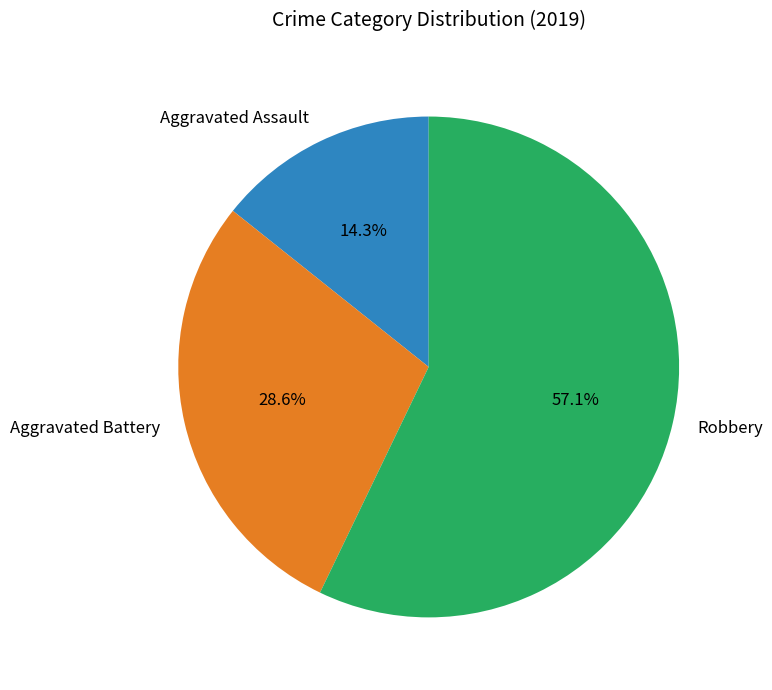

To the nearest percent, what is the difference between the Aggravated Battery and Aggravated Assault slice percentages?

14%